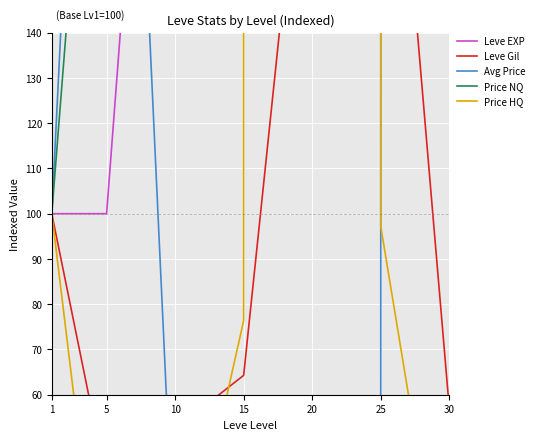

List the labels in order of Leve EXP value, largest first.

30, 25, 20, 15, 10, 1, 5